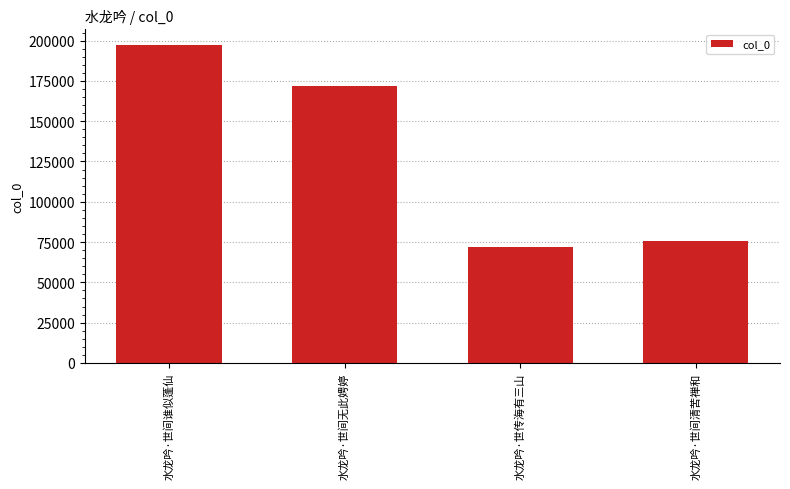

What is the difference between the second highest and second lowest values?

95986